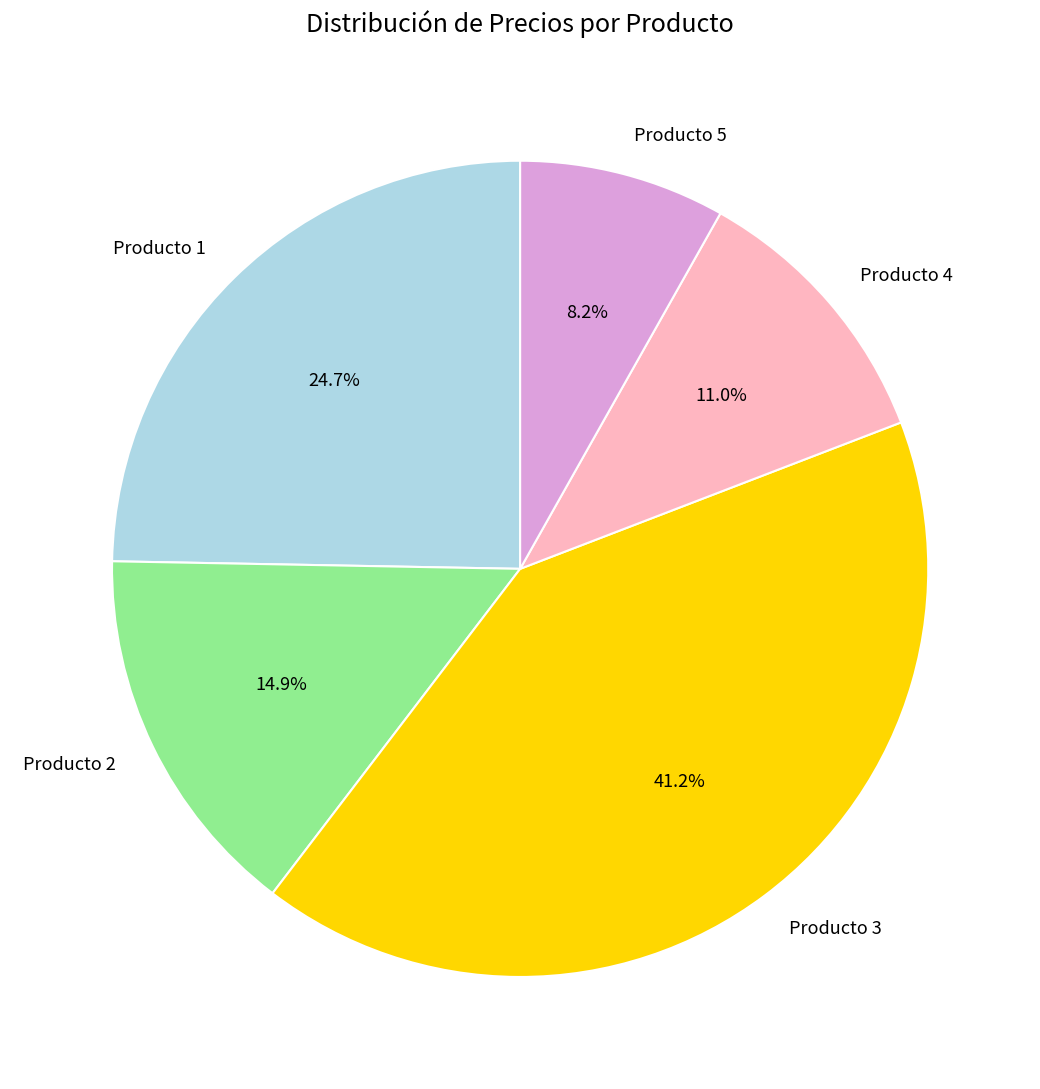

Does Producto 3 represent more than half of the total?

No